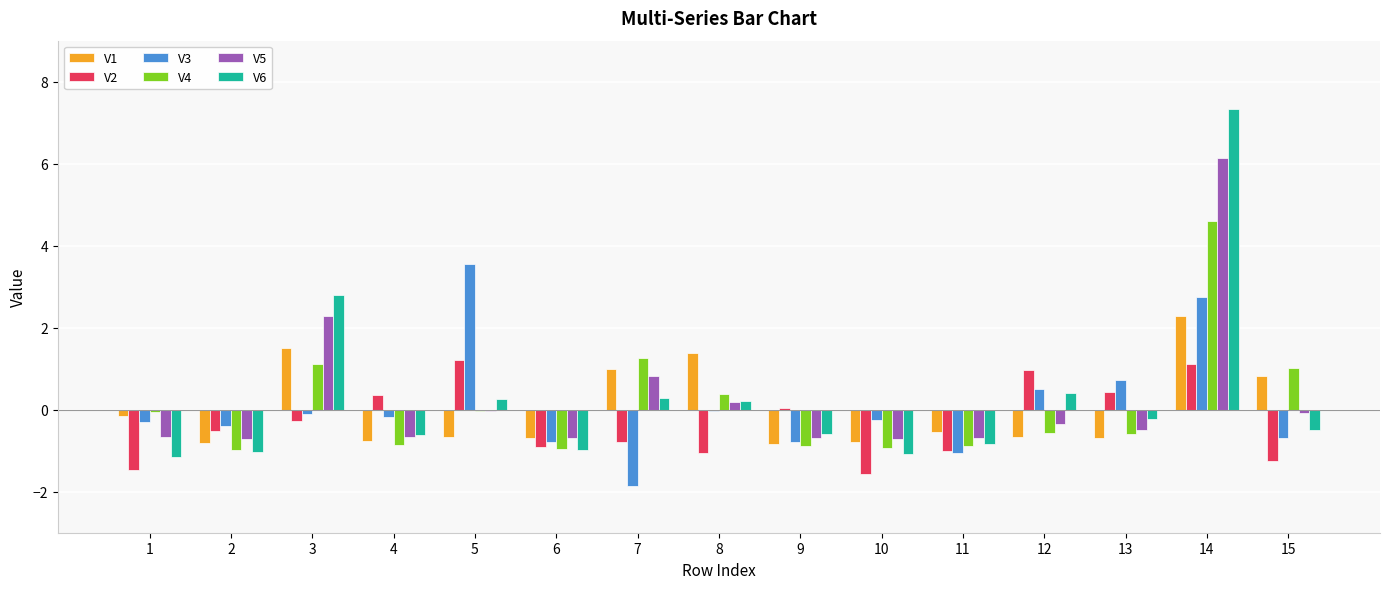

Read the V3 value at 6.

-0.8